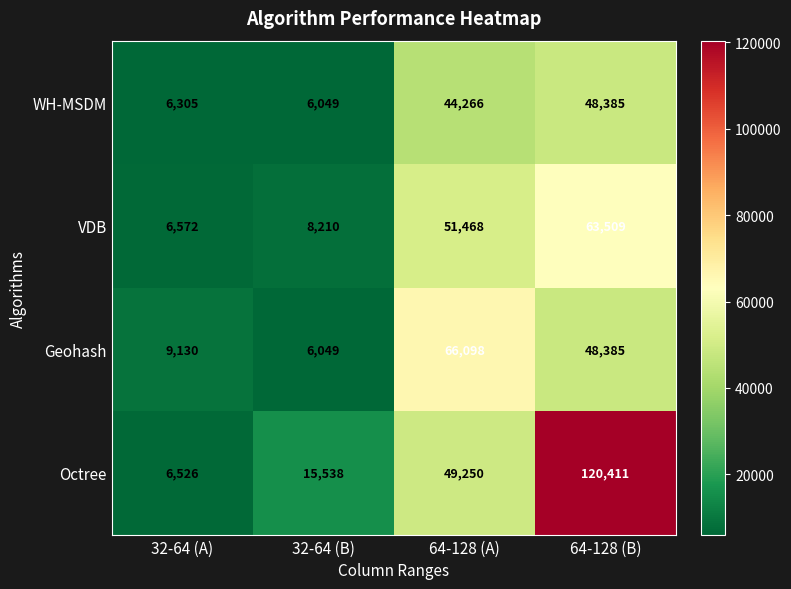

Which category has the lowest value across all series?

32-64 (B)